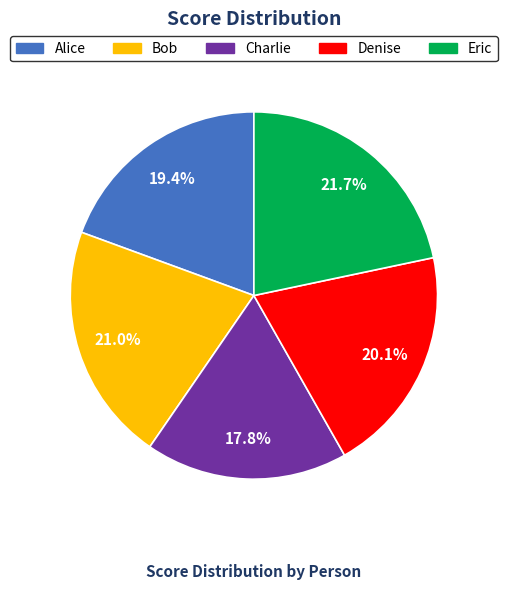

How many segments does this pie chart have?

5